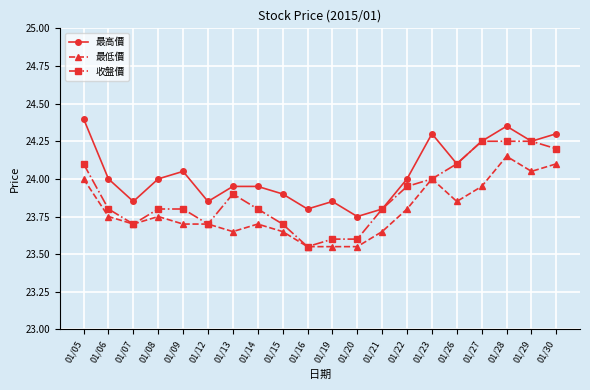

What is the value of the 最低價 point at the 15th from the left?

24.0